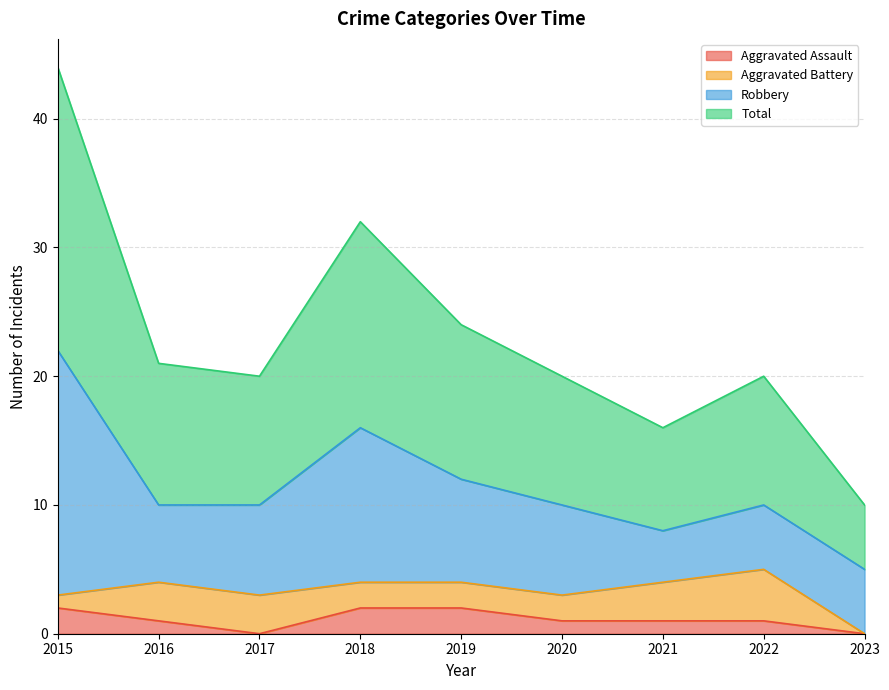

True or false: Aggravated Assault has more than 2 interior local peaks.

False